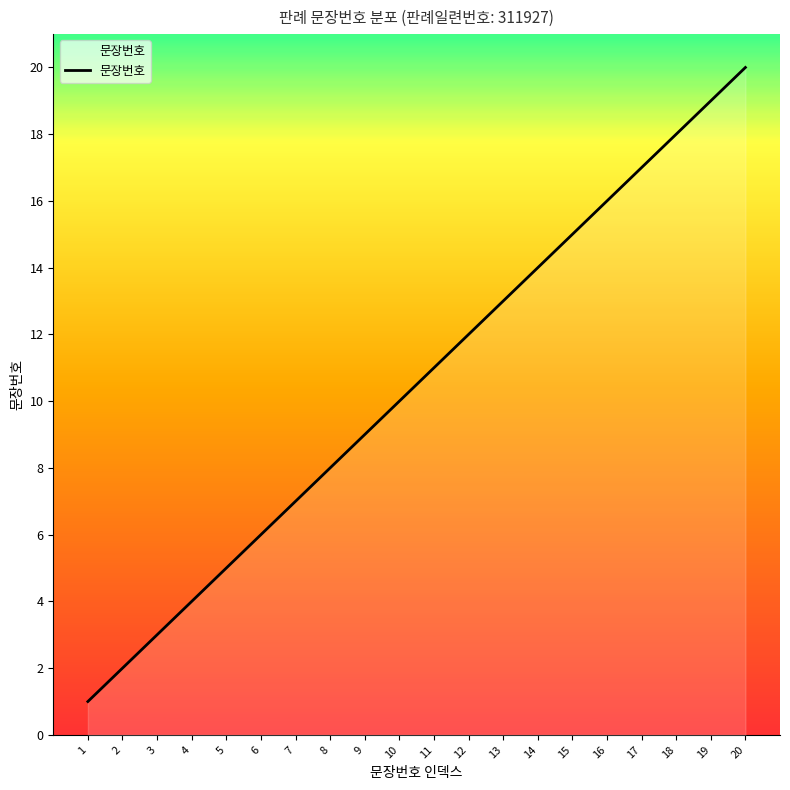

Rank the categories by value from lowest to highest.

1, 2, 3, 4, 5, 6, 7, 8, 9, 10, 11, 12, 13, 14, 15, 16, 17, 18, 19, 20